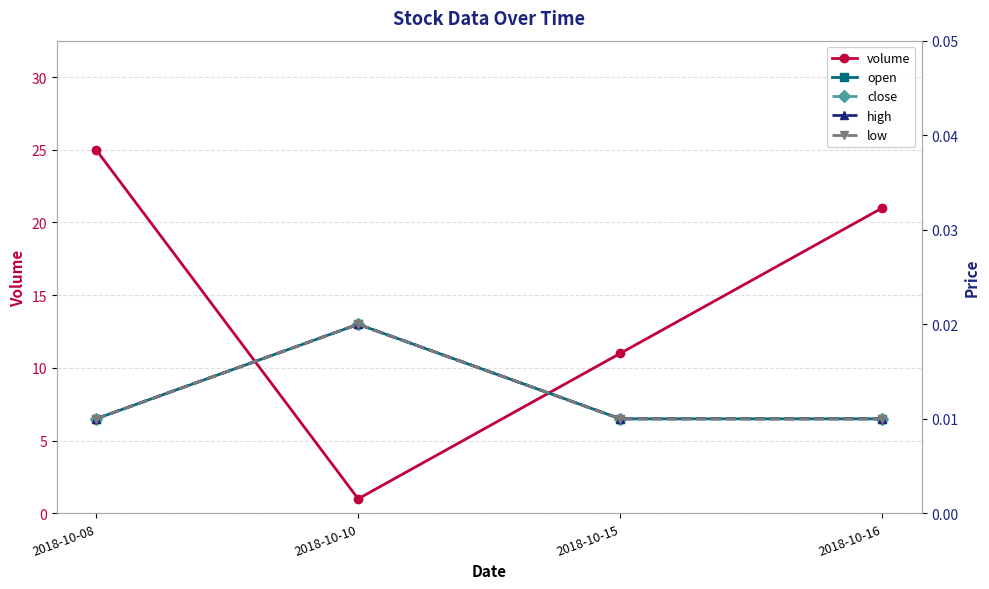

Which series has the widest spread of values?

volume